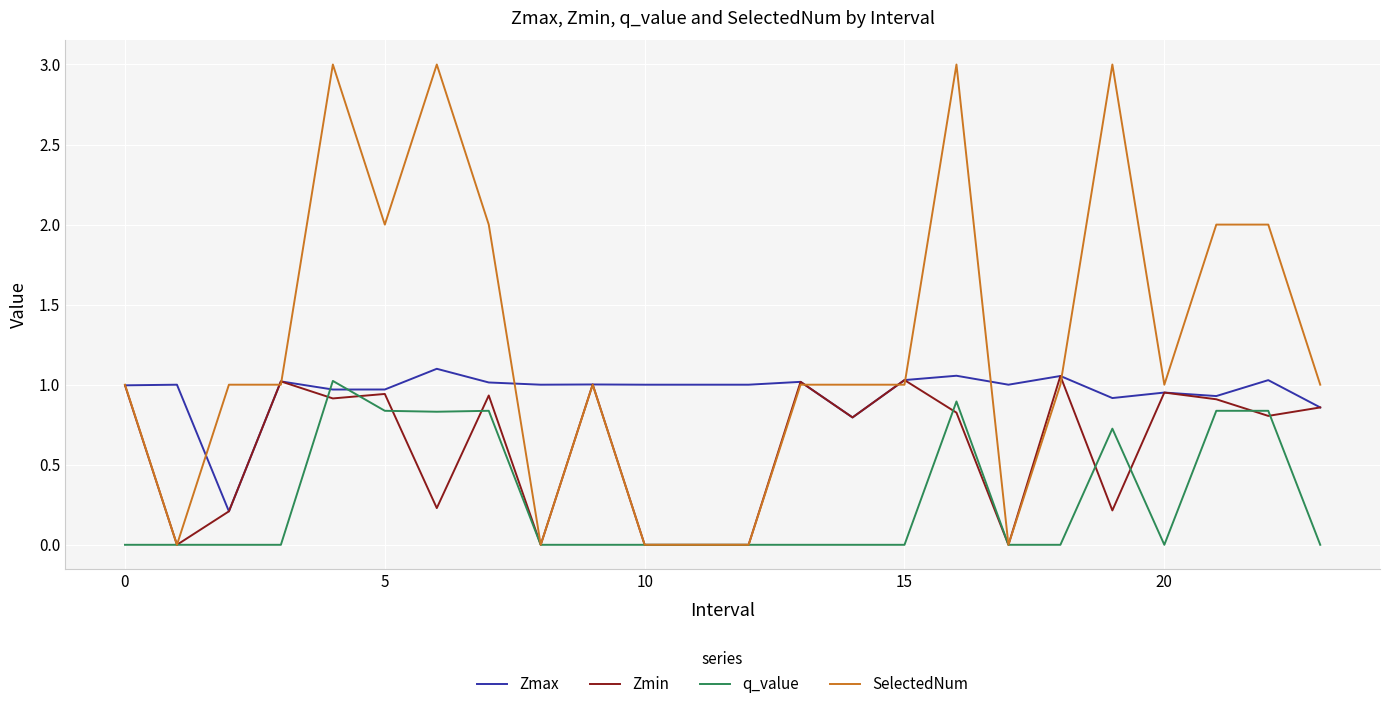

Which series has the largest range (max minus min)?

SelectedNum